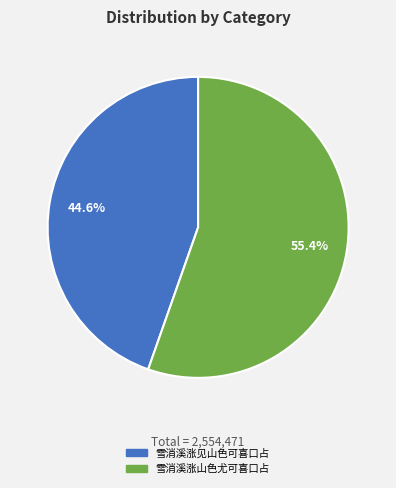

How many slices are in this pie chart?

2